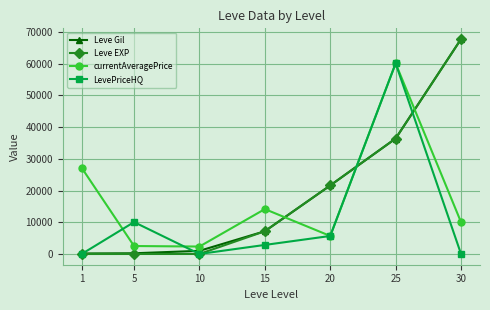

At how many categories does at least one series exceed 20390?

4